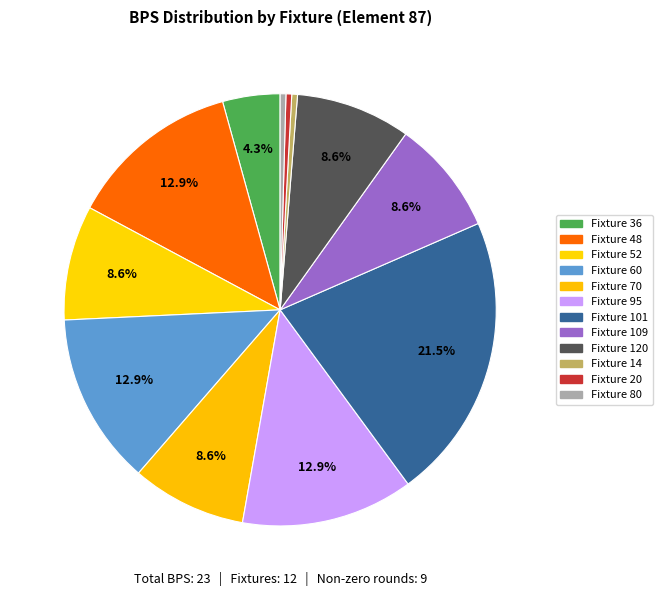

To the nearest percent, what is the average slice percentage?

8%